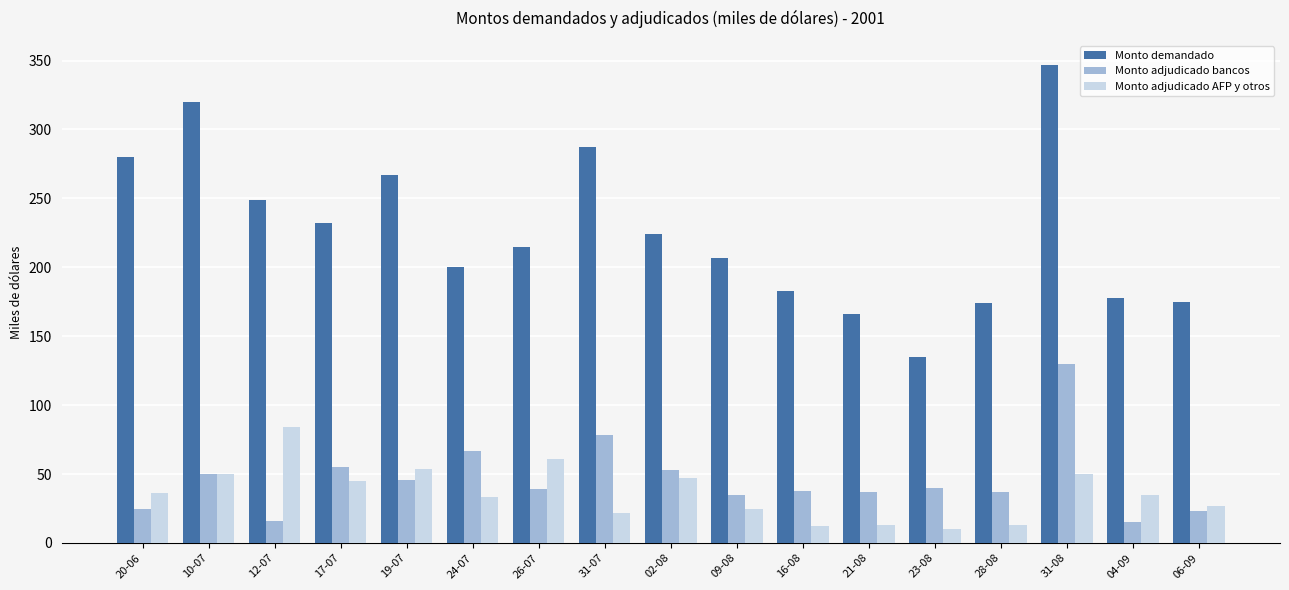

Which series has the widest spread of values?

Monto demandado